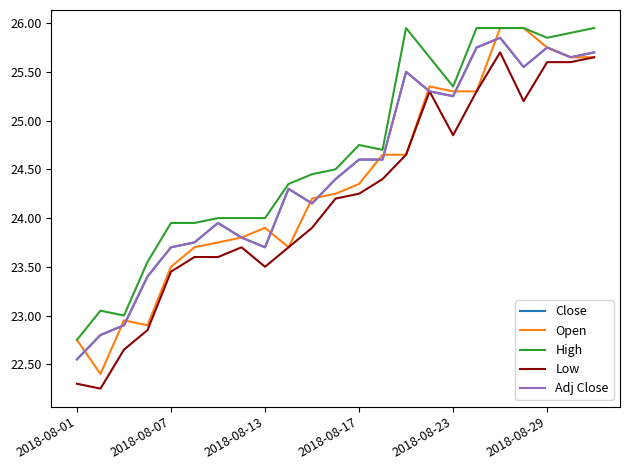

How many lines are shown in the chart?

5